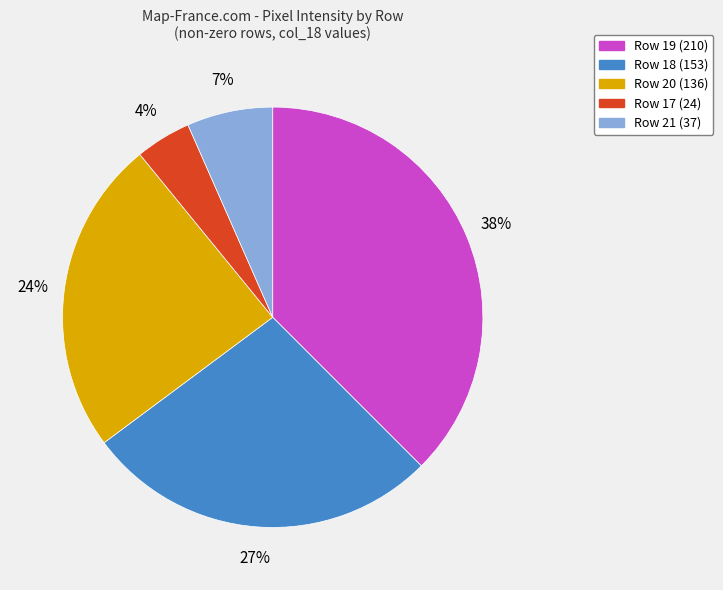

Which category has the smallest portion of the pie?

Row 17 (24)